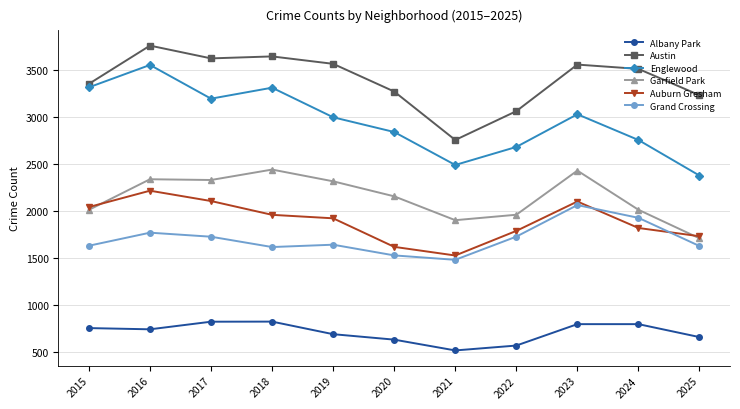

Which series changed the most between 2016 and 2025?

Englewood